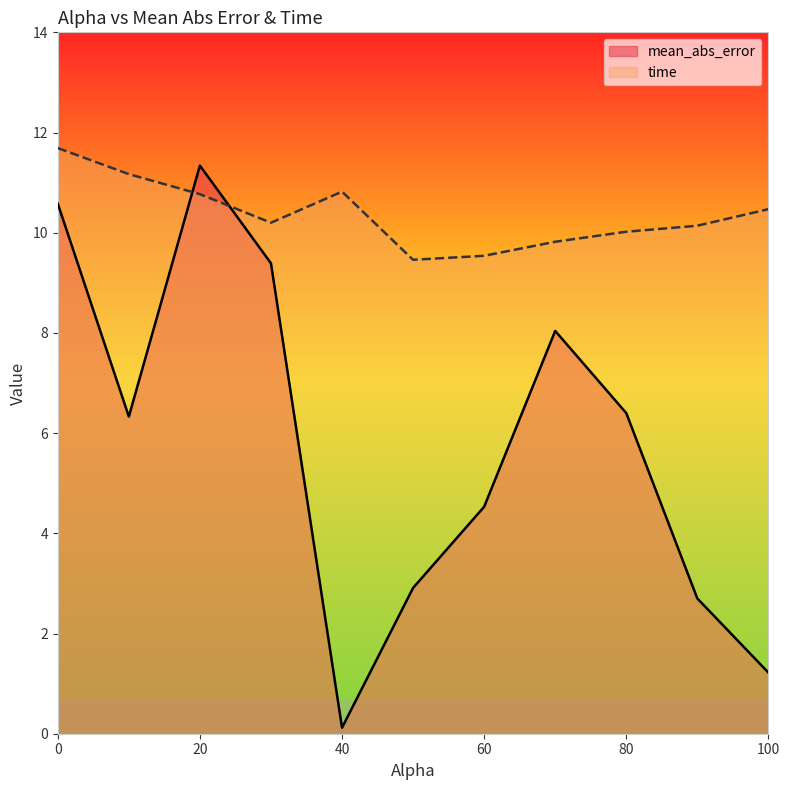

The time series shows 20.0 at 10.0. True or false?

False